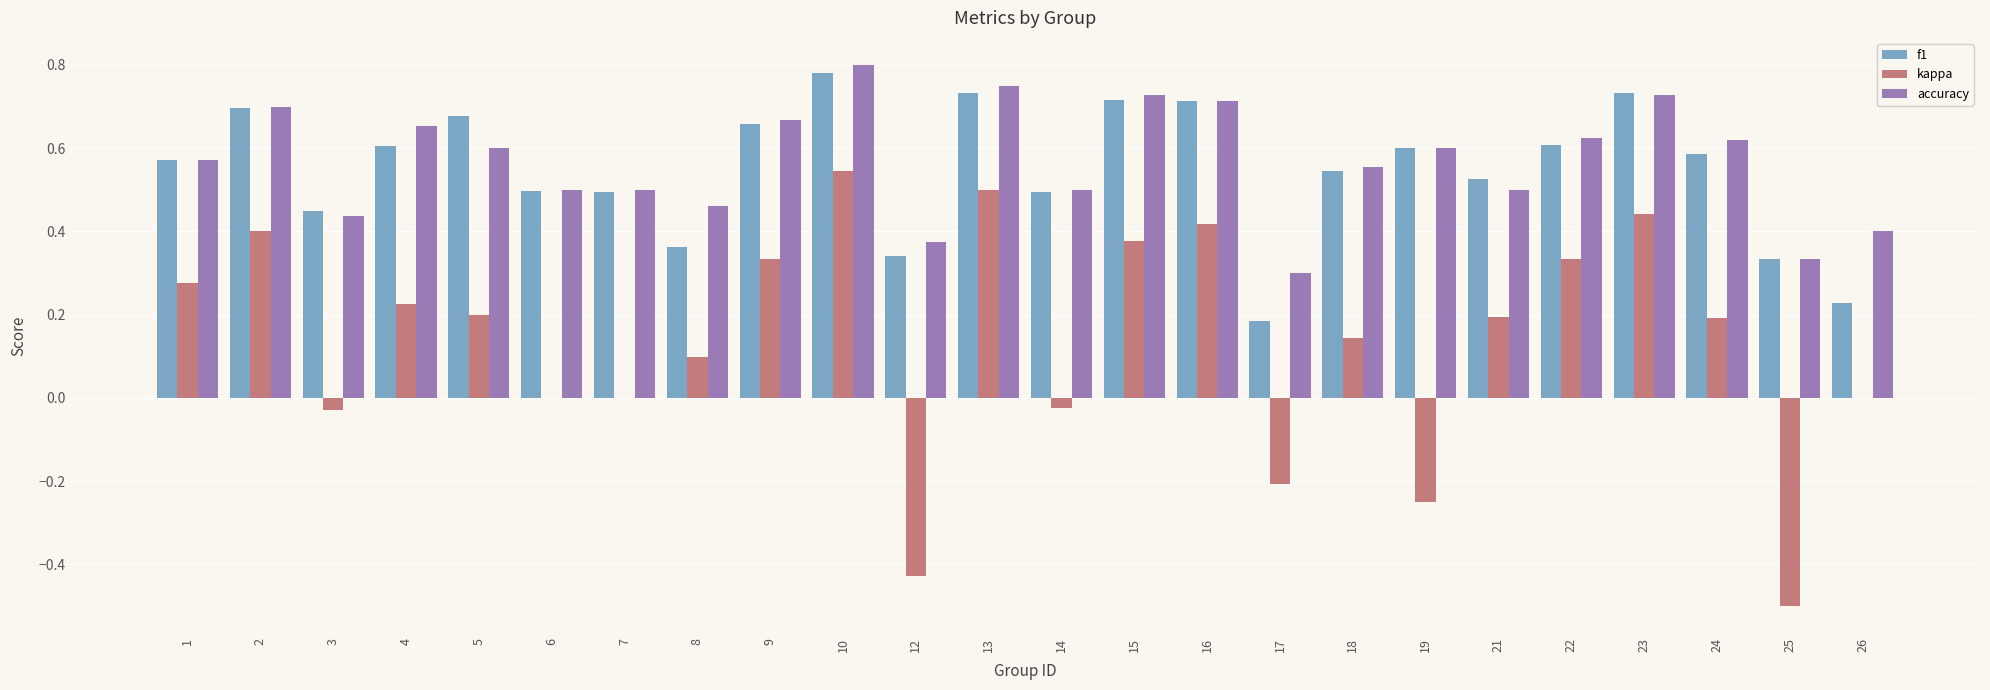

How many groups of bars are there?

24